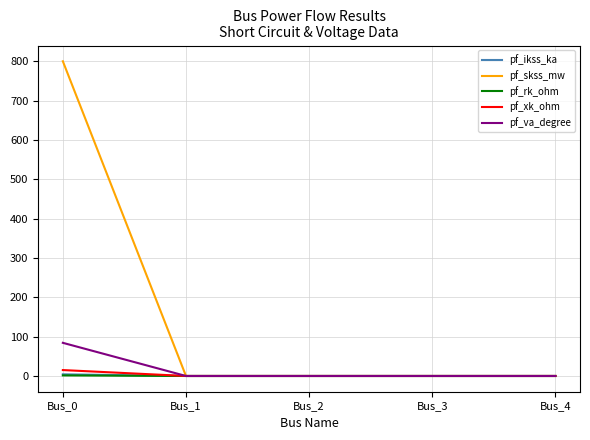

Is it true that pf_rk_ohm equals 1.5 at Bus_0?

True